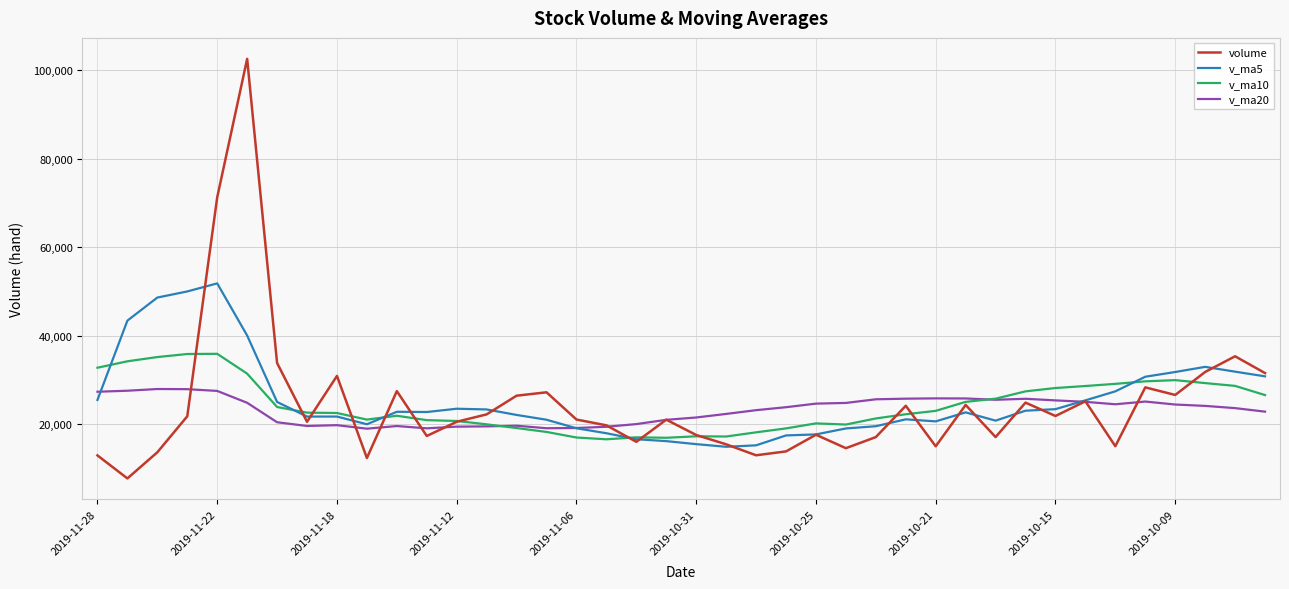

Which series has the largest range (max minus min)?

volume